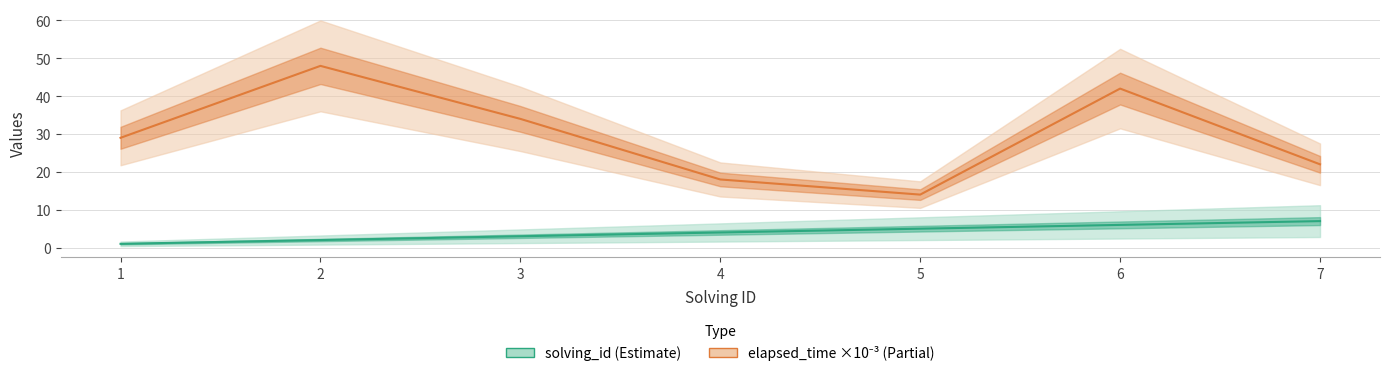

Which category has the lowest value across all series?

1